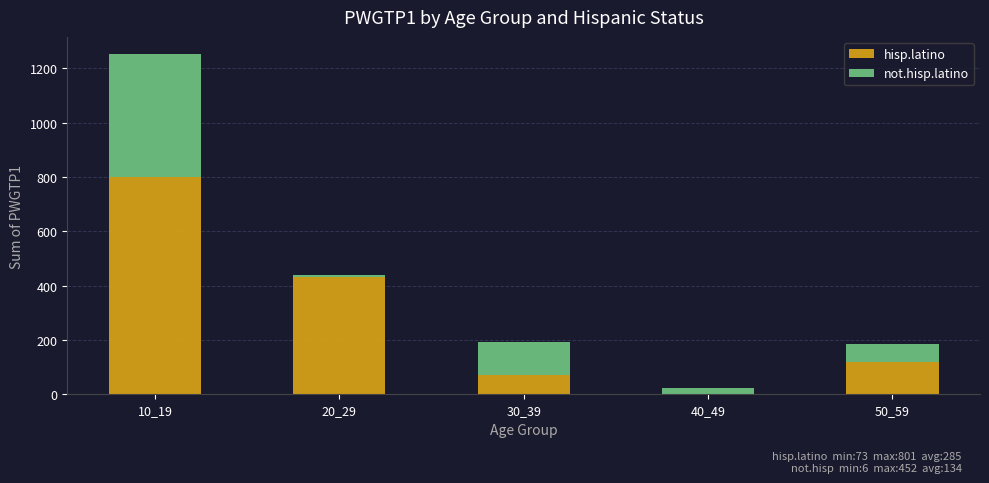

The hisp.latino series shows 161 at 50_59. True or false?

False